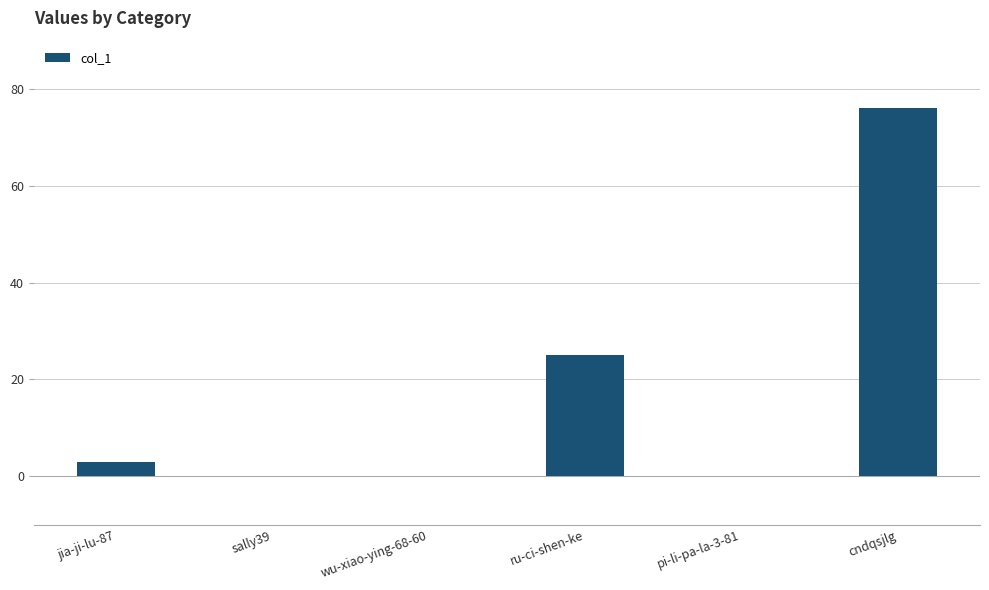

Read the value at cndqsjlg, to the nearest 5.

75